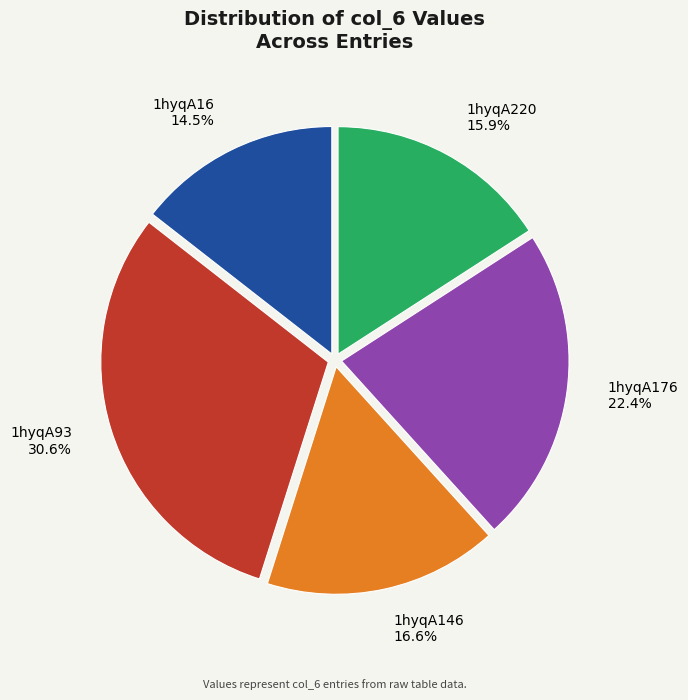

How many slices are in this pie chart?

5